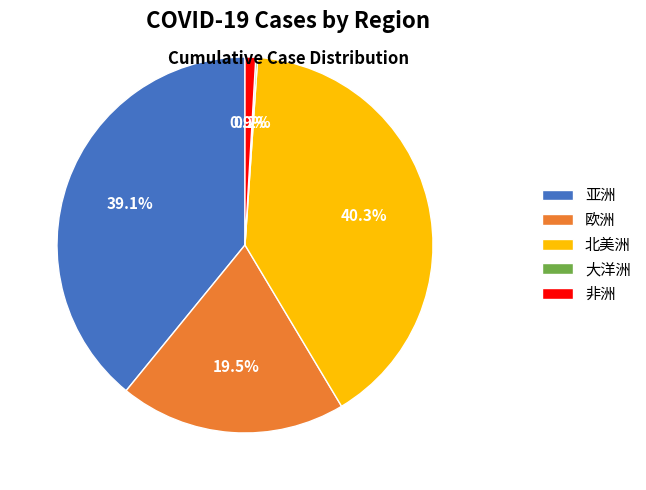

Does 亚洲 represent more than half of the total?

No